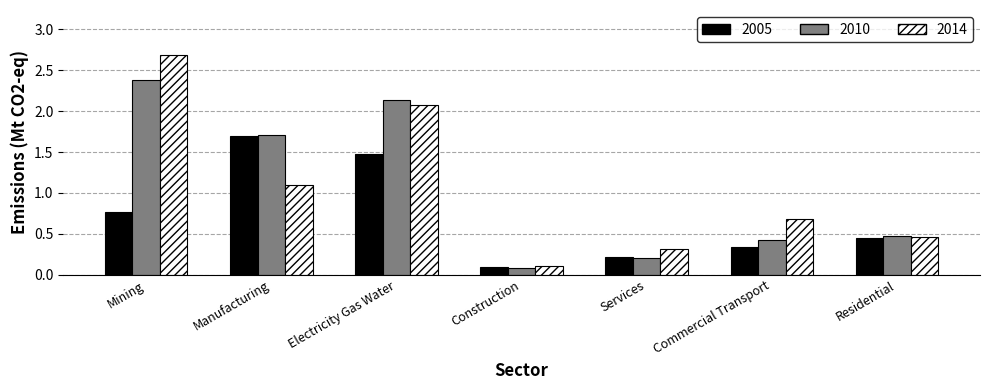

True or false: 2014 has a value of 1.1 at Commercial Transport.

False